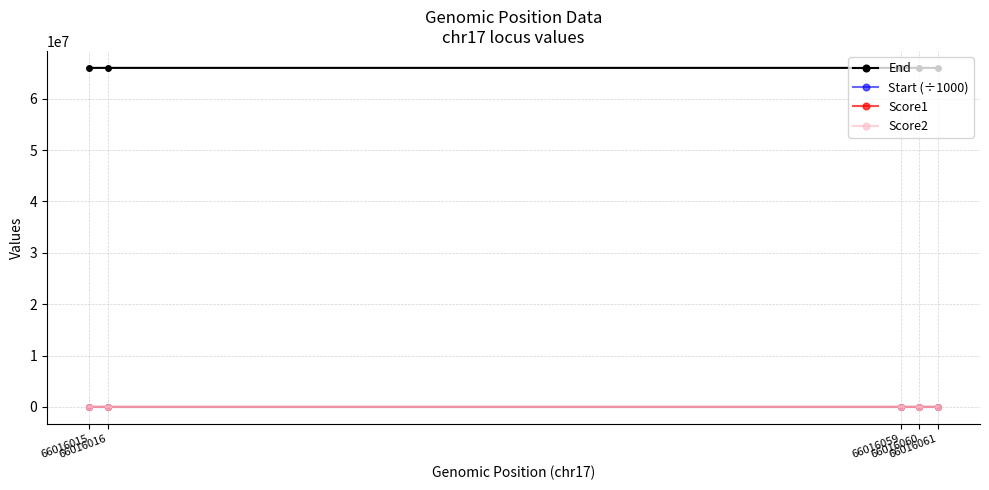

What is the greatest value displayed?

66016084.0